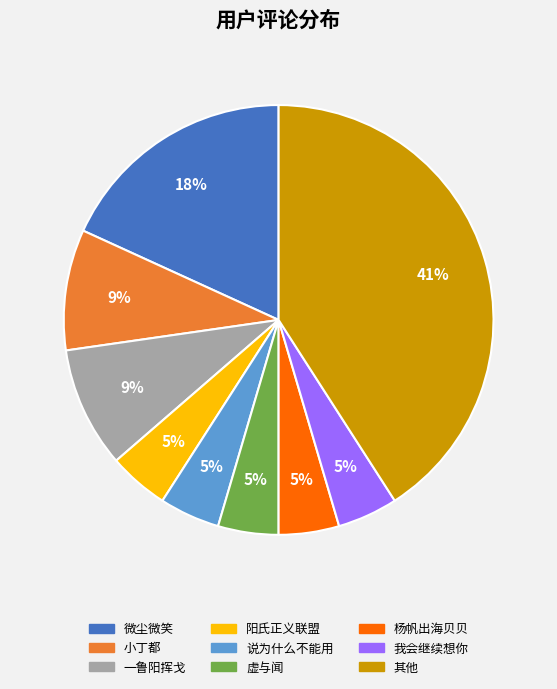

Do 微尘微笑 and 虚与闻 together represent more than half of the pie?

No